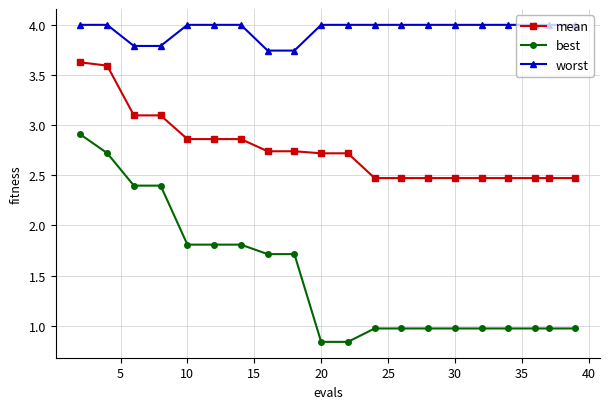

True or false: mean and best cross at least once.

False